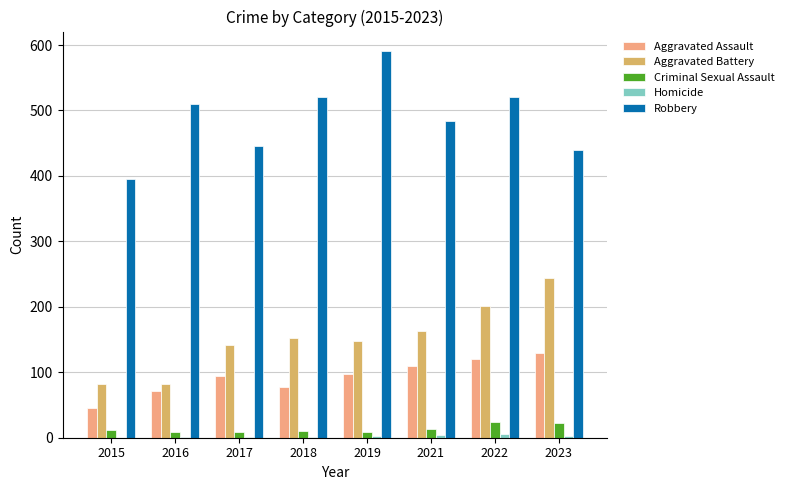

Is the value of Criminal Sexual Assault at 2019 greater than the value of Aggravated Battery at 2021?

No